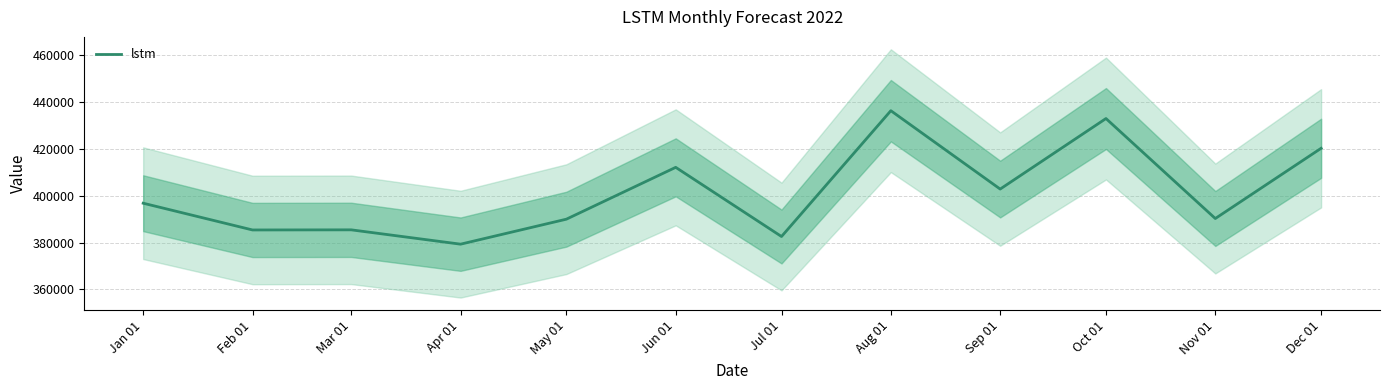

Where is the data nearest to the value 407747?

Jun 01